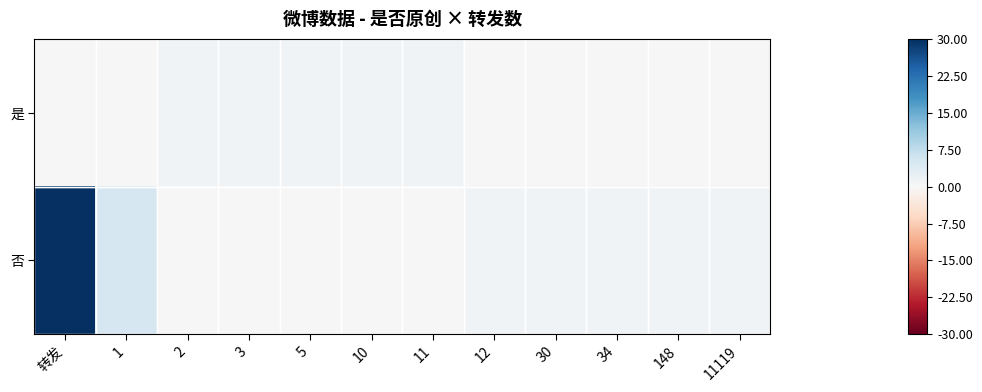

Rank the series by their maximum value, from lowest to highest.

是, 否